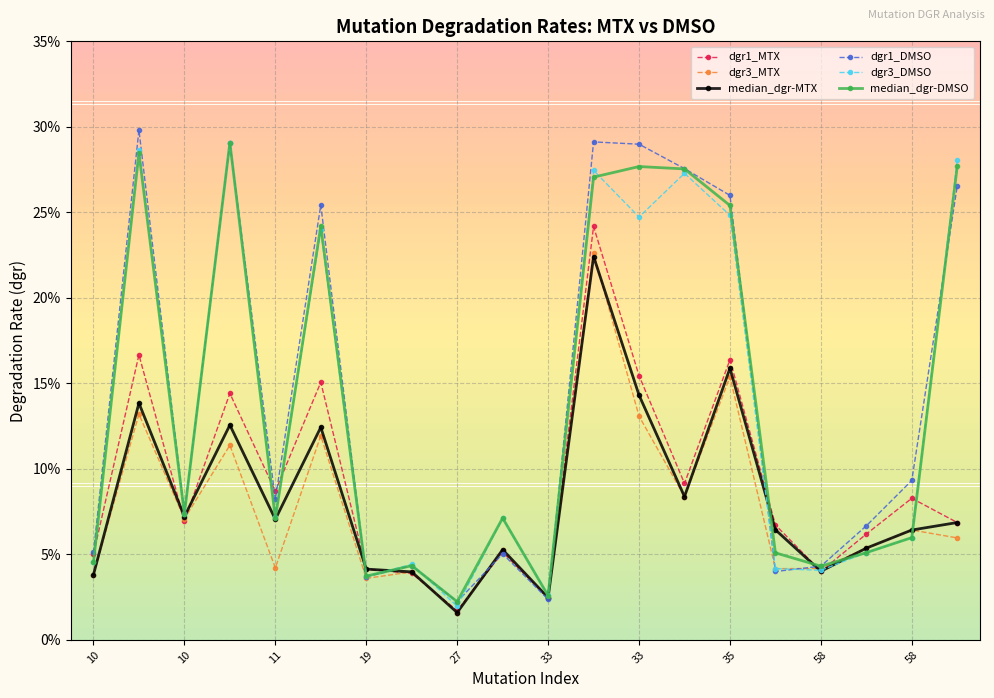

What is the maximum value shown in the chart?

0.3